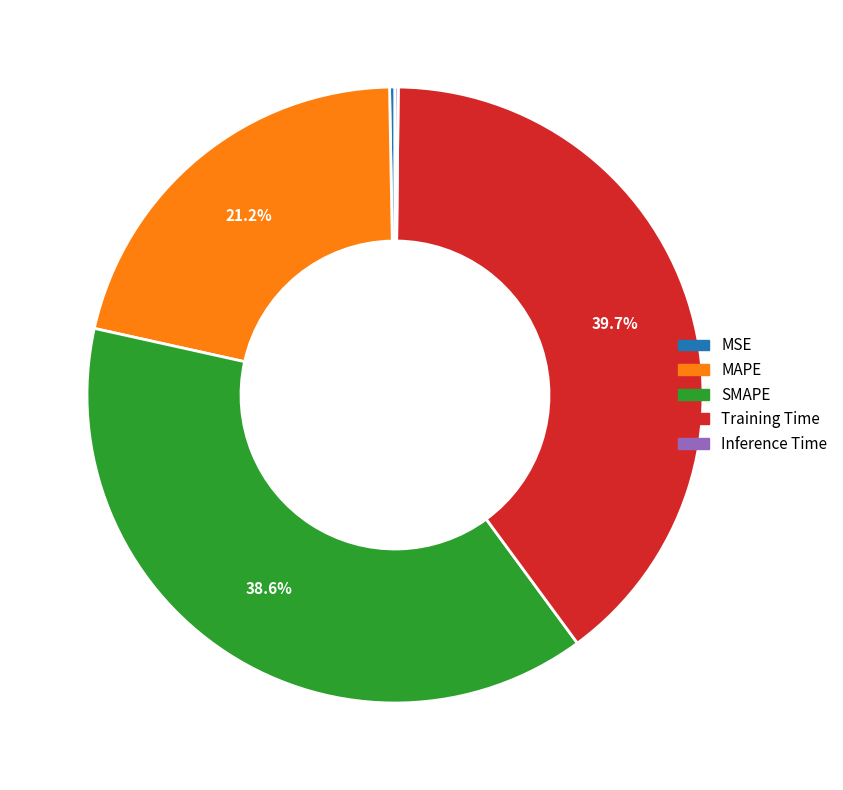

Does MSE account for over 50% of the chart?

No